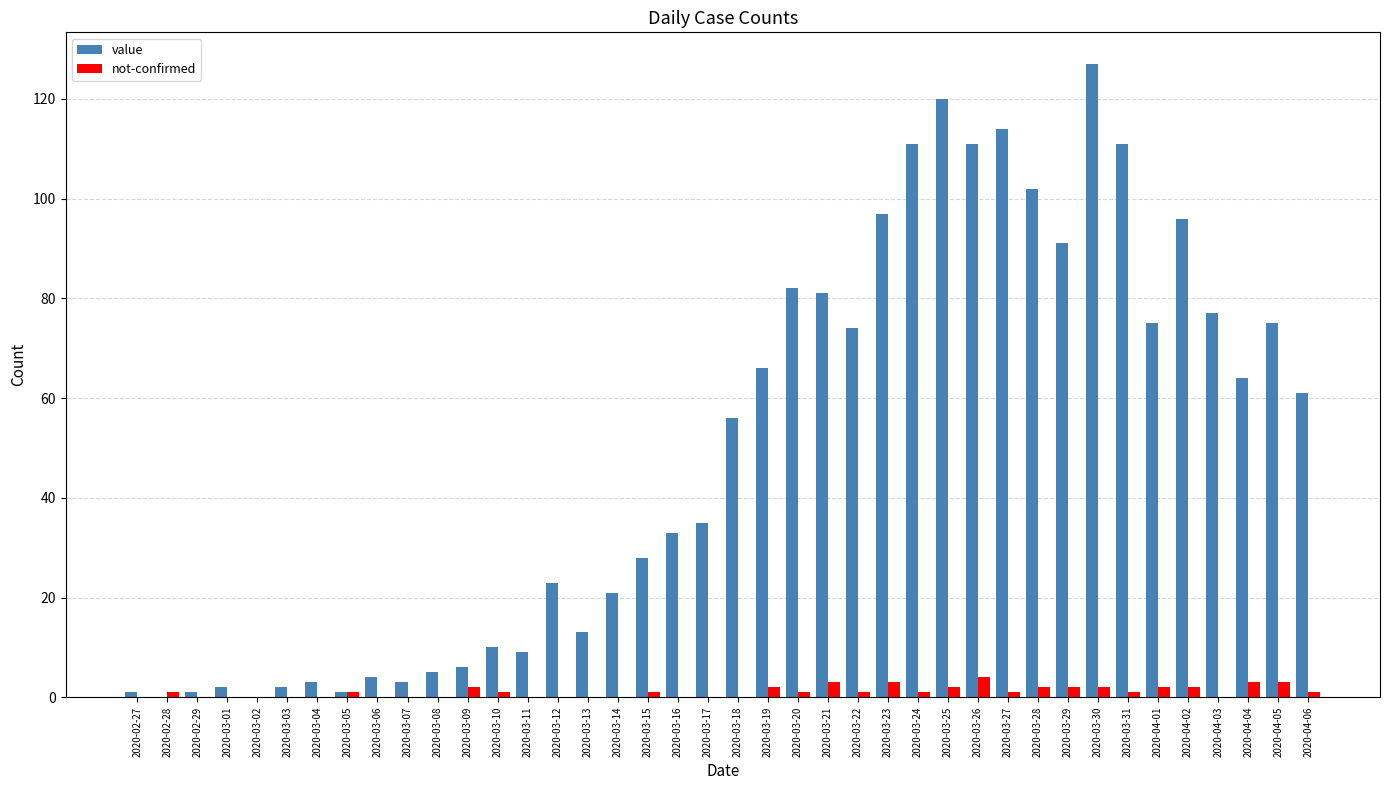

What is the greatest value displayed?

127